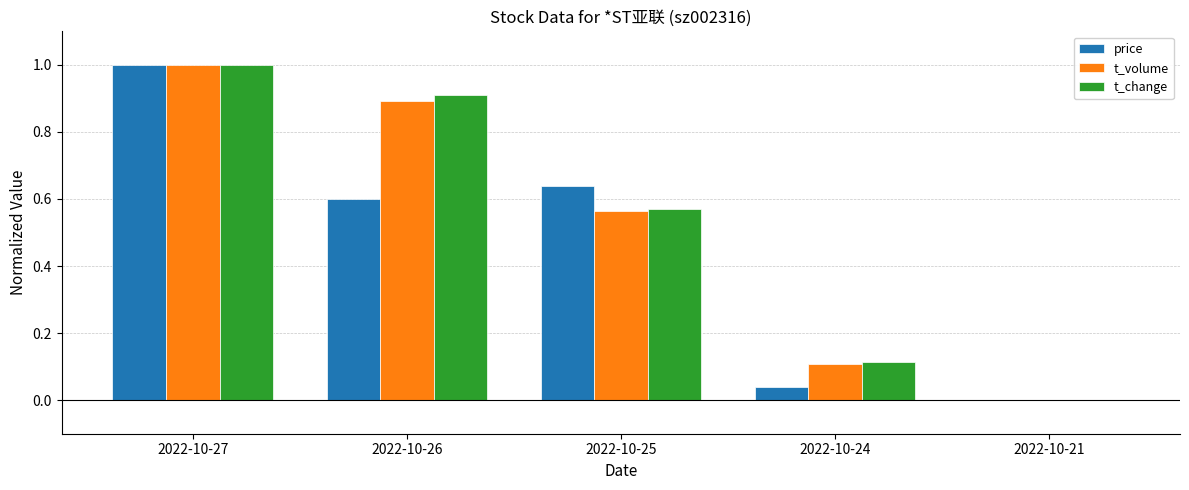

True or false: price has a value of 0.0 at 2022-10-21.

True